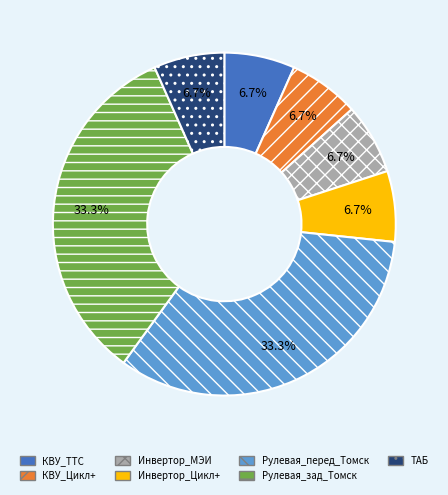

To the nearest percent, what is the combined percentage of ТАБ and Инвертор_МЭИ?

13%